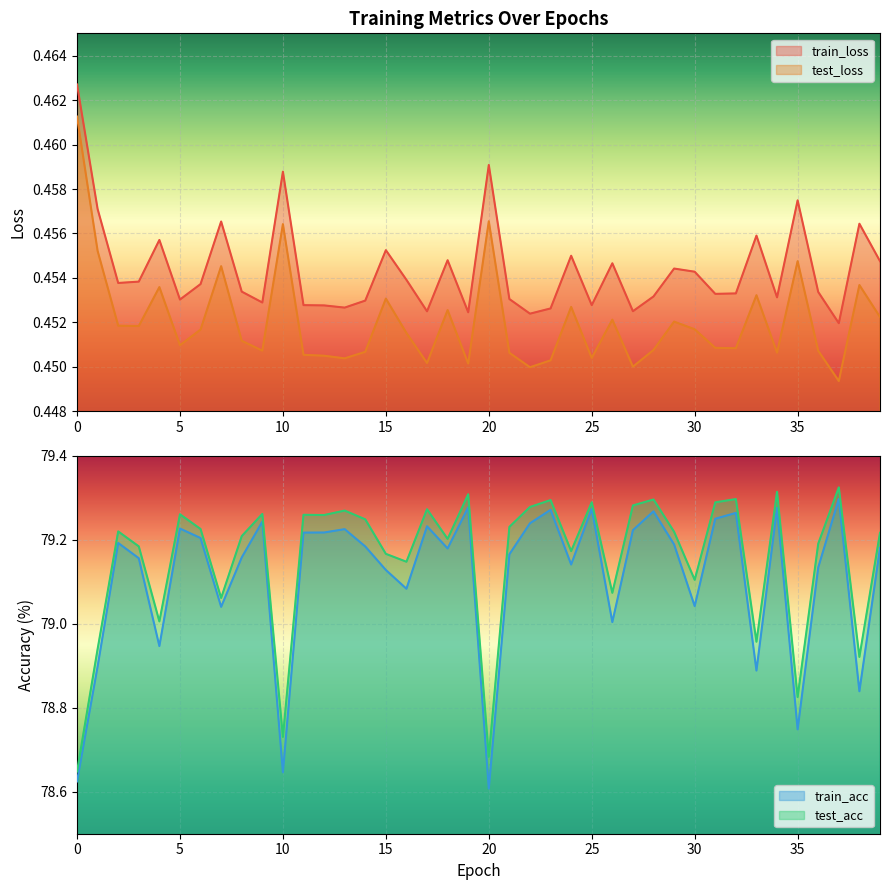

True or false: train_acc and train_loss intersect in this chart.

False